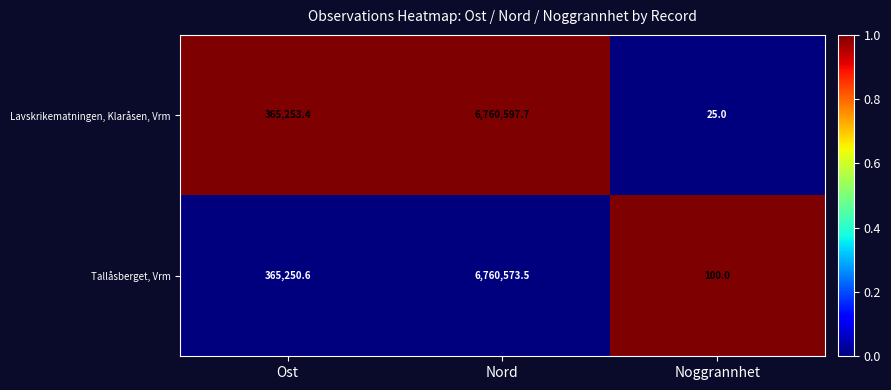

Reading left to right, list all the values displayed in this chart.

Lavskrikematningen, Klaråsen, Vrm: 365253.4	6760597.7	25.0
Tallåsberget, Vrm: 365250.6	6760573.5	100.0